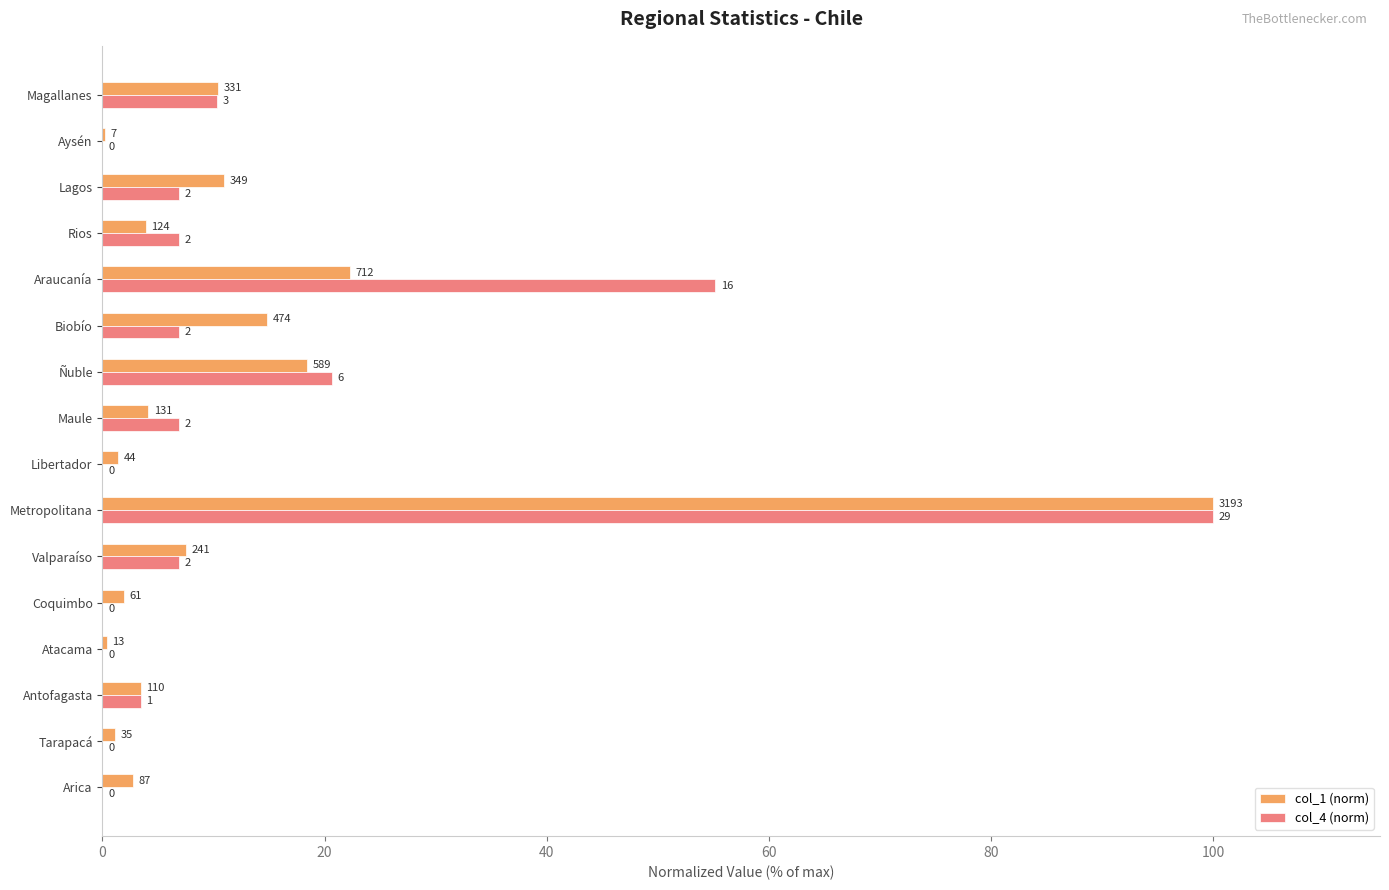

What are all the series names shown in the legend?

col_1 (norm), col_4 (norm)